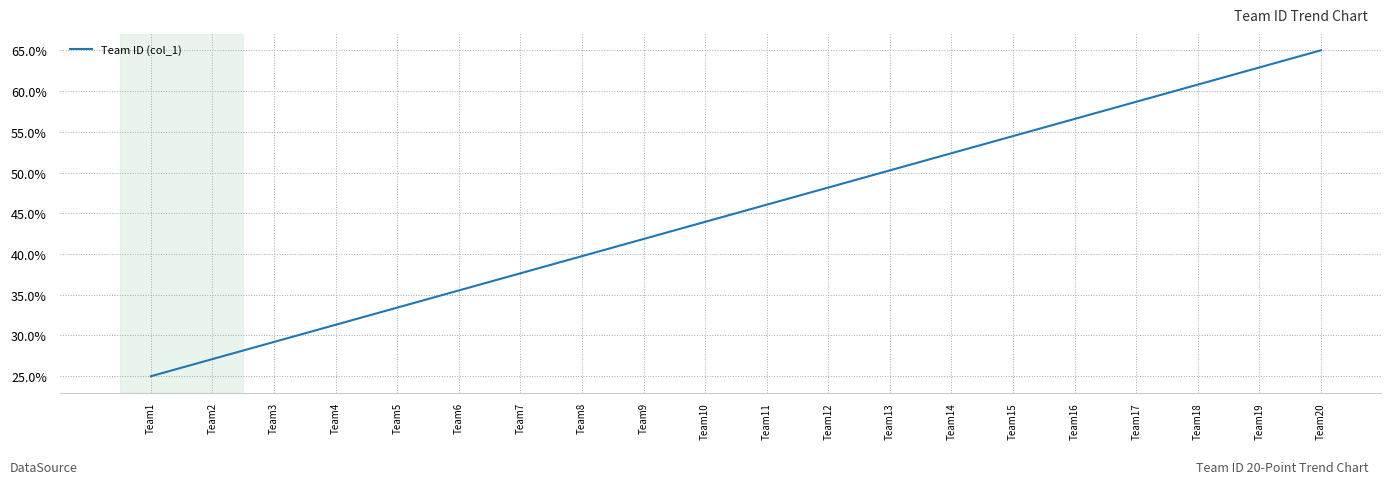

What is the average value?

45.0